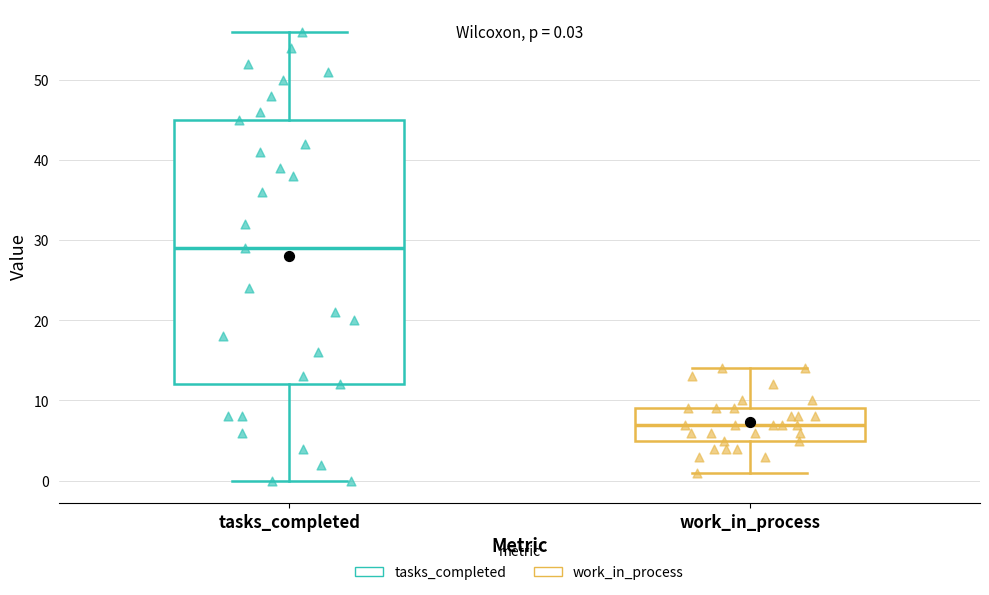

Comparing the boxes themselves (not the whiskers), which one is the tallest?

tasks_completed